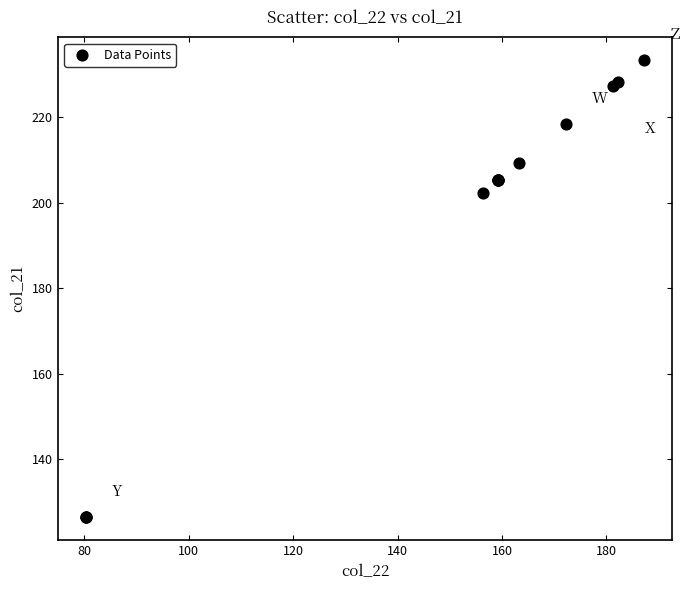

What Y value in the scatter plot is closest to 179?

202.4